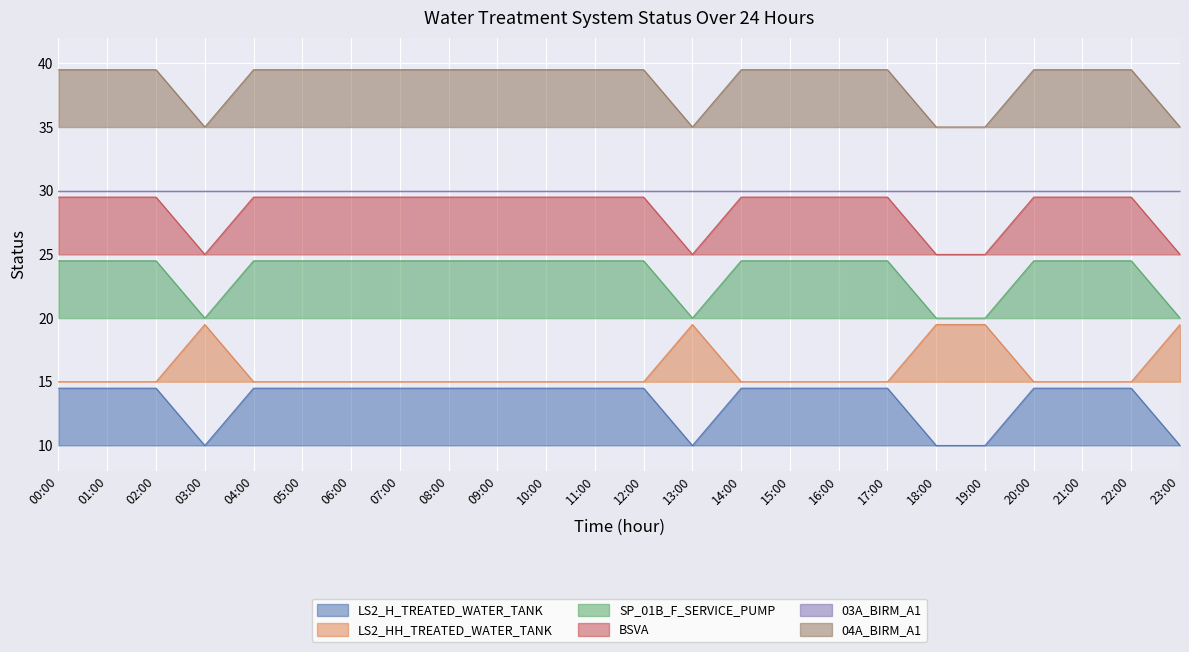

True or false: 04A_BIRM_A1 and LS2_H_TREATED_WATER_TANK cross at least once.

False